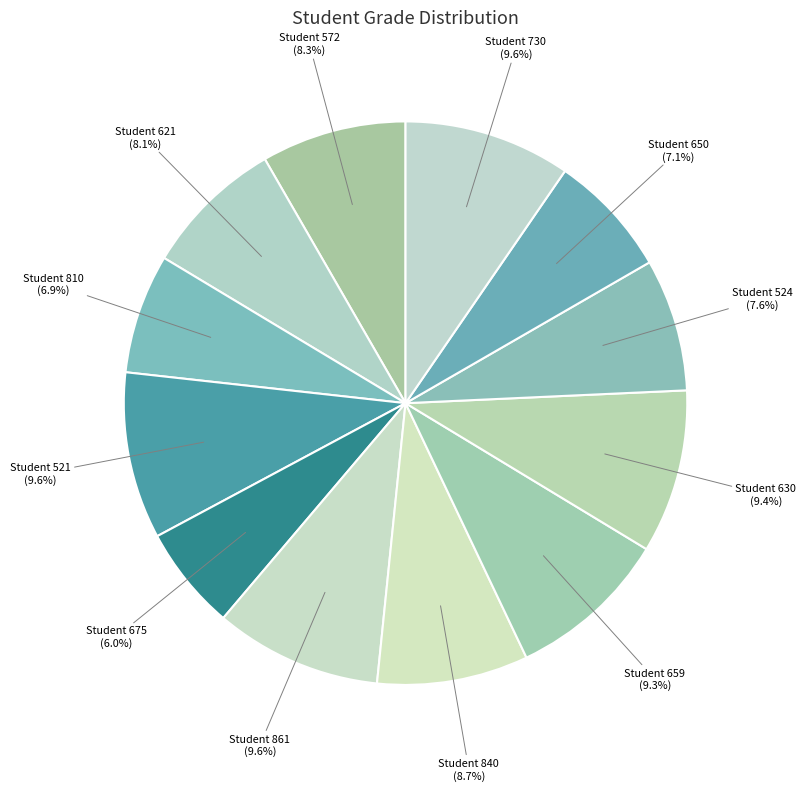

How many segments does this pie chart have?

12